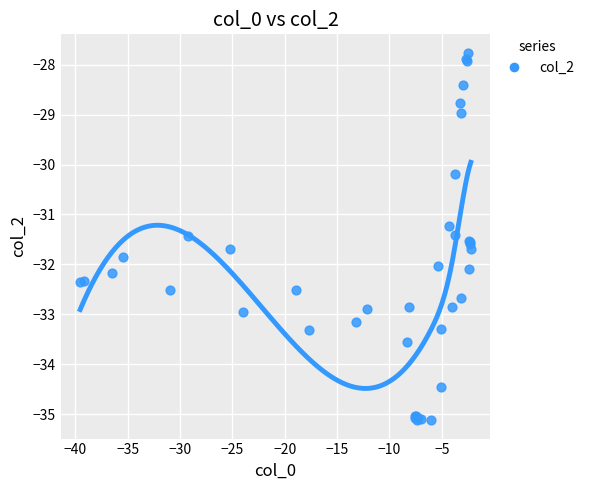

What Y value in the scatter plot is closest to -31?

-31.2